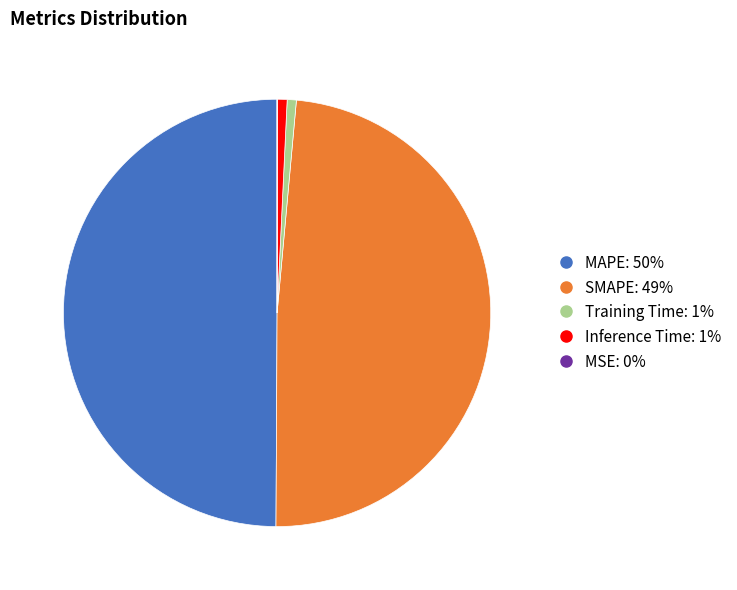

Is Inference Time the majority of the pie?

No